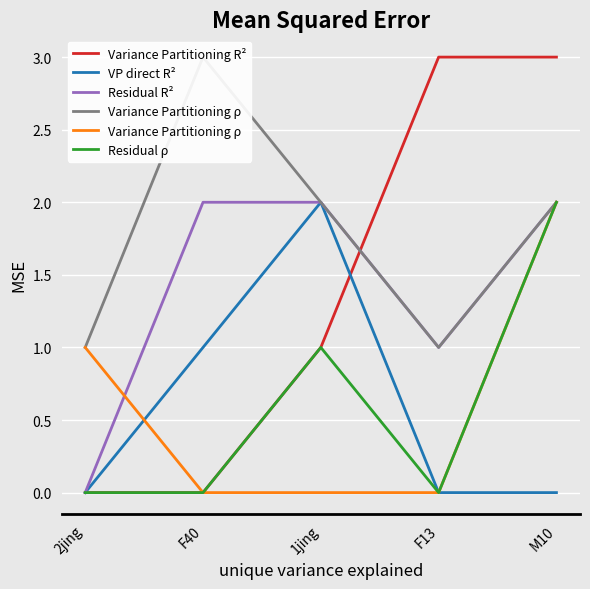

What position from the left is F13?

4